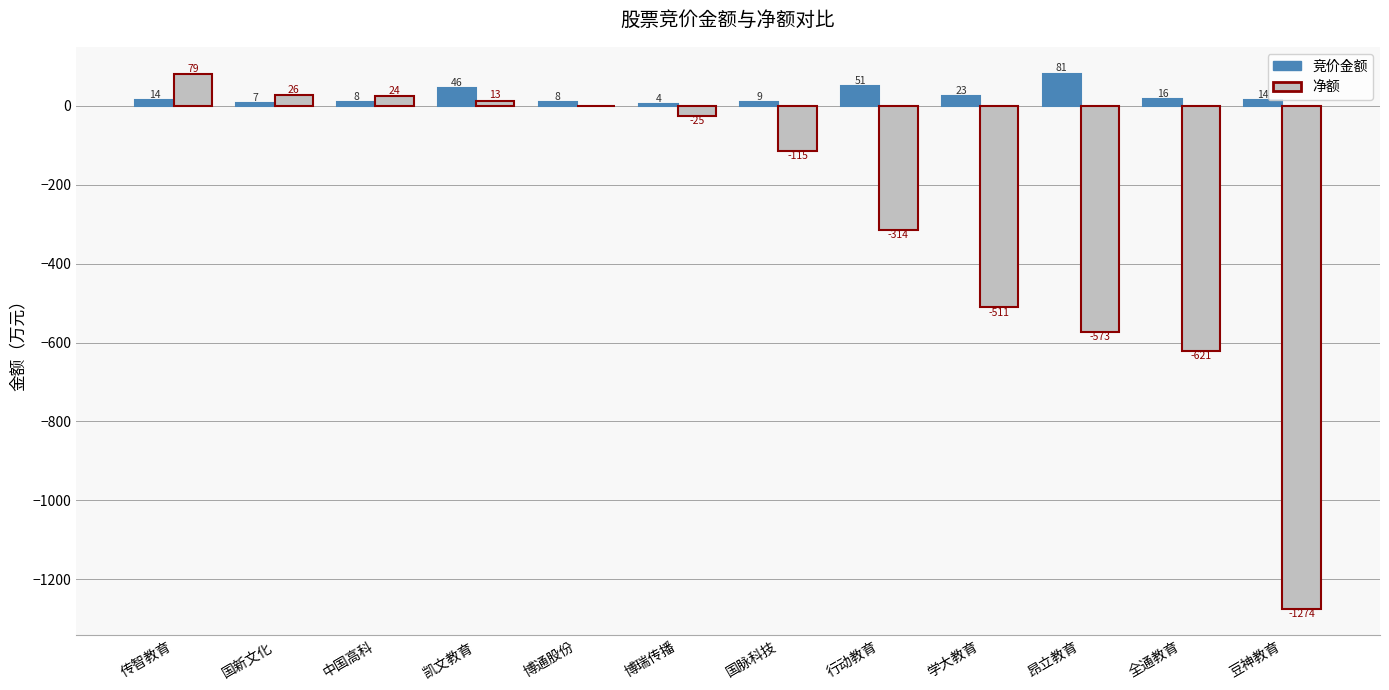

Are the bars grouped side by side (vs. stacked)?

Yes